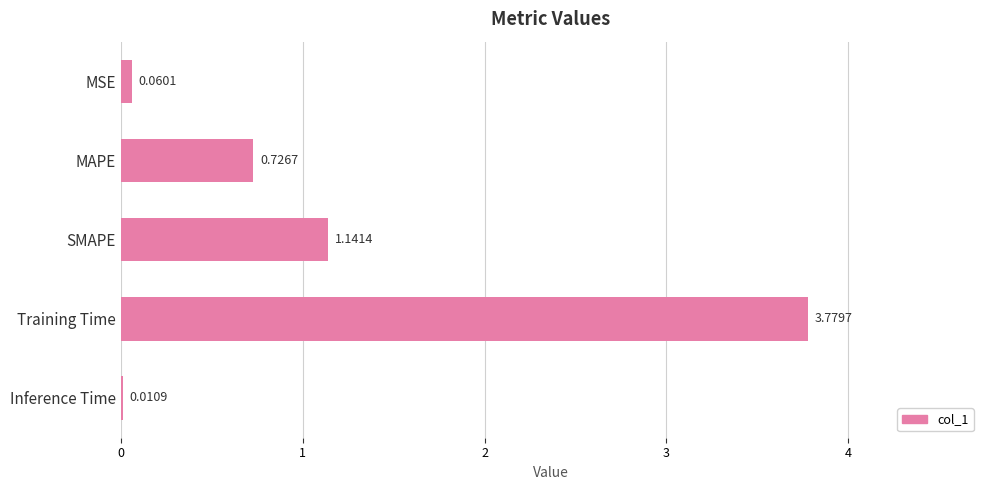

What is the change in value from MAPE to SMAPE?

+0.4